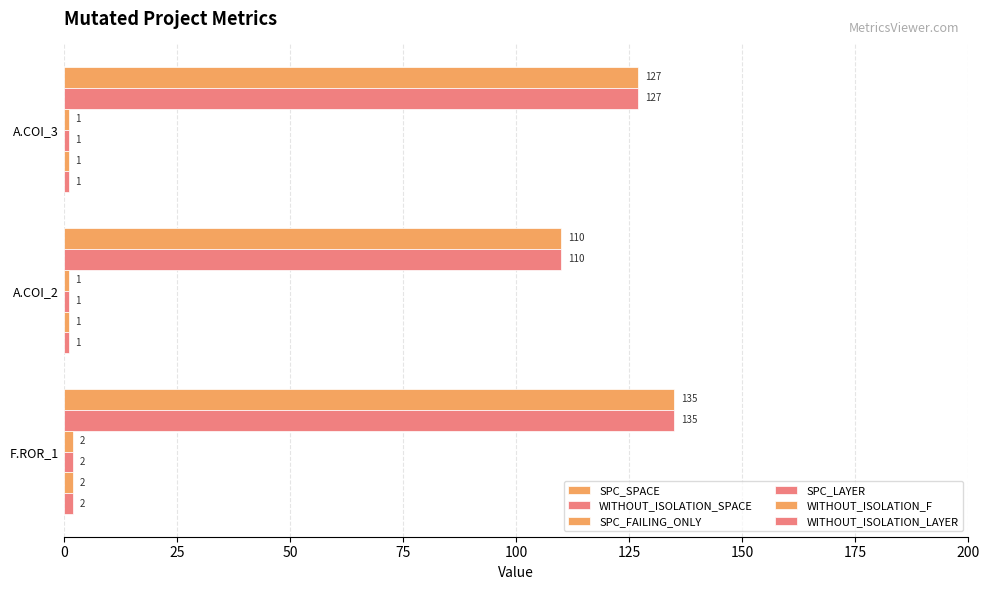

Count the number of categories in the chart.

3